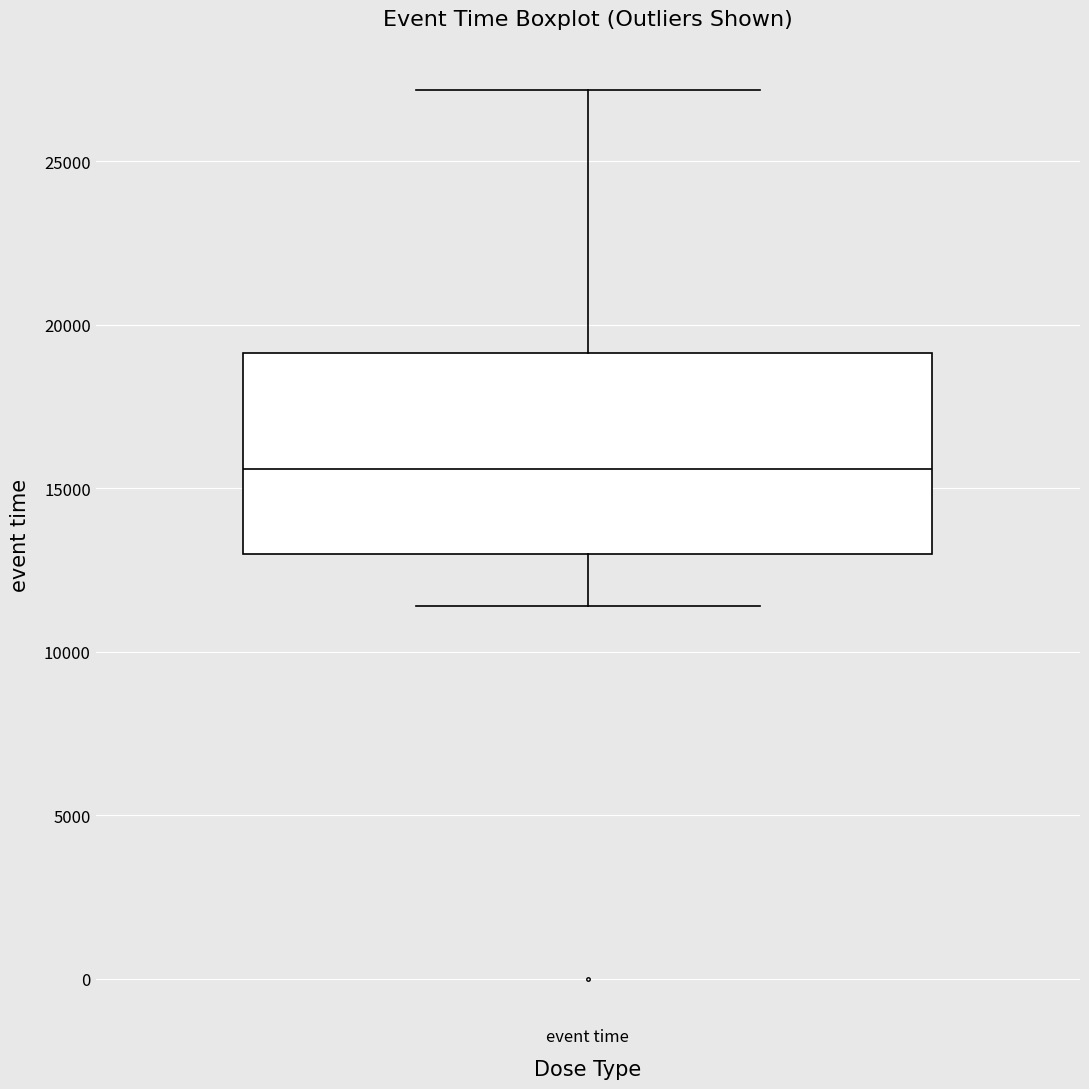

Read this box plot against the y-axis: the position of the median line, the range covered by the box, and the ends of both whiskers. The values are not printed on the chart, so give them approximately, as read against the axis.

median 15500, box 13000 to 19000, whiskers 11500 to 27000